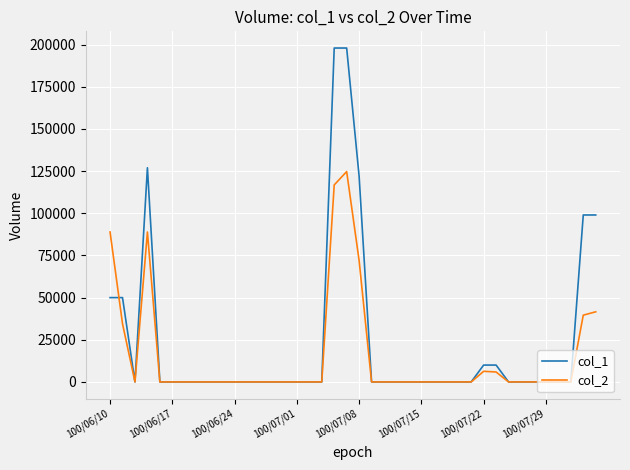

Which series has the largest range (max minus min)?

col_1